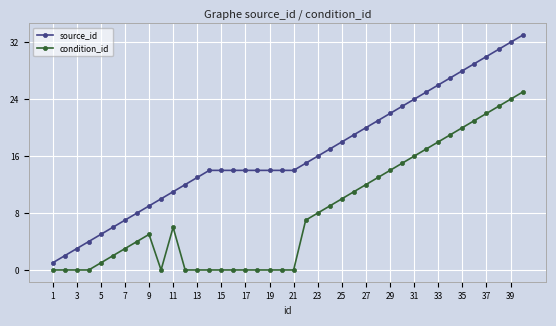

Reading left to right, what are all the values shown in this chart?

source_id: 1	2	3	4	5	6	7	8	9	10	11	12	13	14	14	14	14	14	14	14	14	15	16	17	18	19	20	21	22	23	24	25	26	27	28	29	30	31	32	33
condition_id: 0	0	0	0	1	2	3	4	5	0	6	0	0	0	0	0	0	0	0	0	0	7	8	9	10	11	12	13	14	15	16	17	18	19	20	21	22	23	24	25